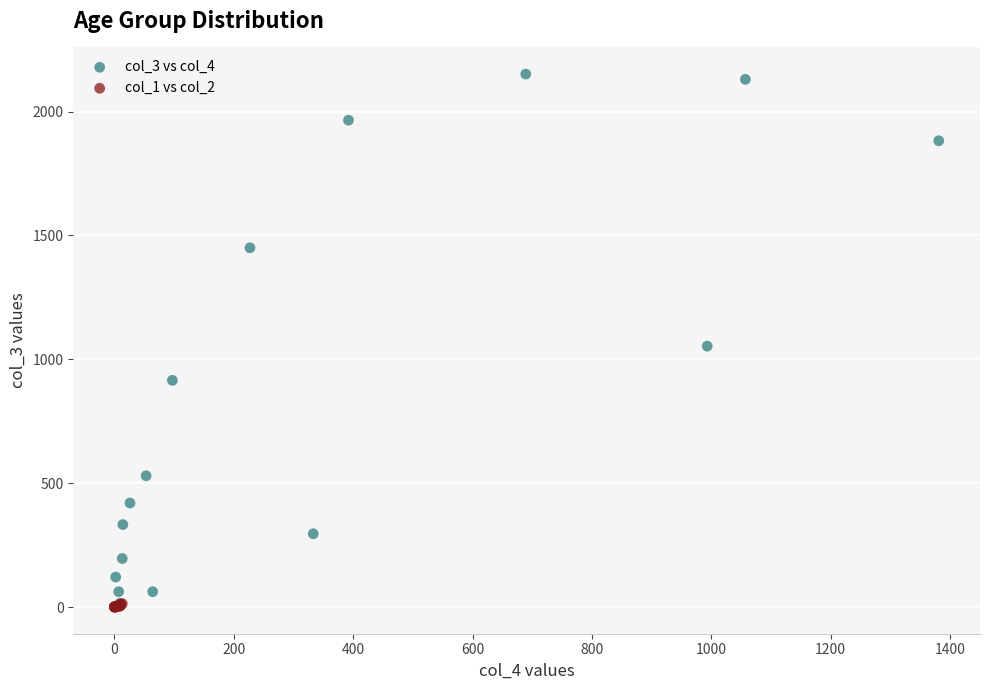

Which series has the widest spread of Y values?

col_3 vs col_4